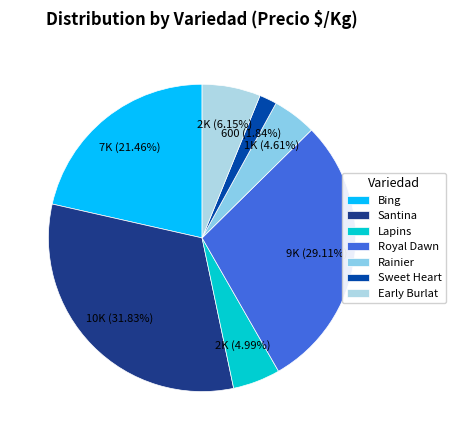

Which category has the smallest portion of the pie?

Sweet Heart